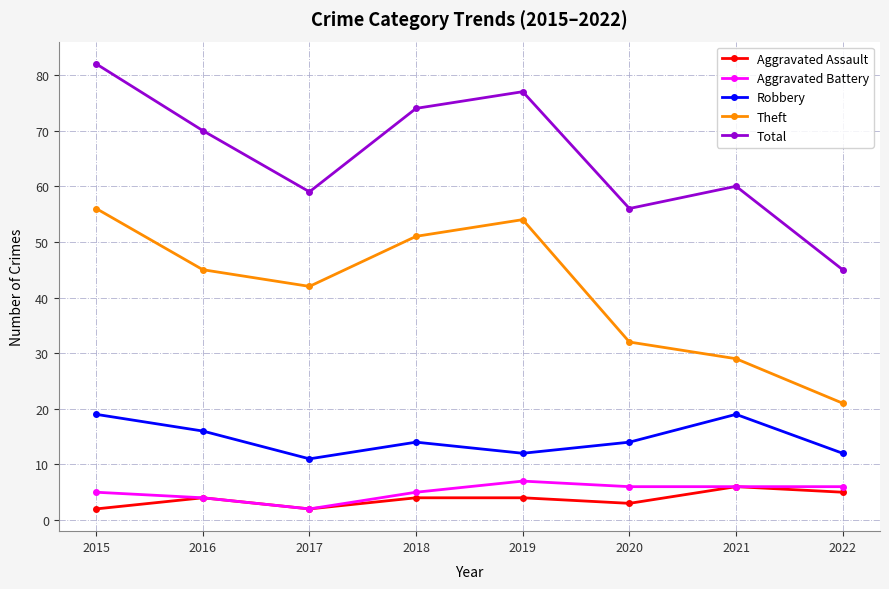

Reading left to right, what are all the values shown in this chart?

Aggravated Assault: 2	4	2	4	4	3	6	5
Aggravated Battery: 5	4	2	5	7	6	6	6
Robbery: 19	16	11	14	12	14	19	12
Theft: 56	45	42	51	54	32	29	21
Total: 82	70	59	74	77	56	60	45